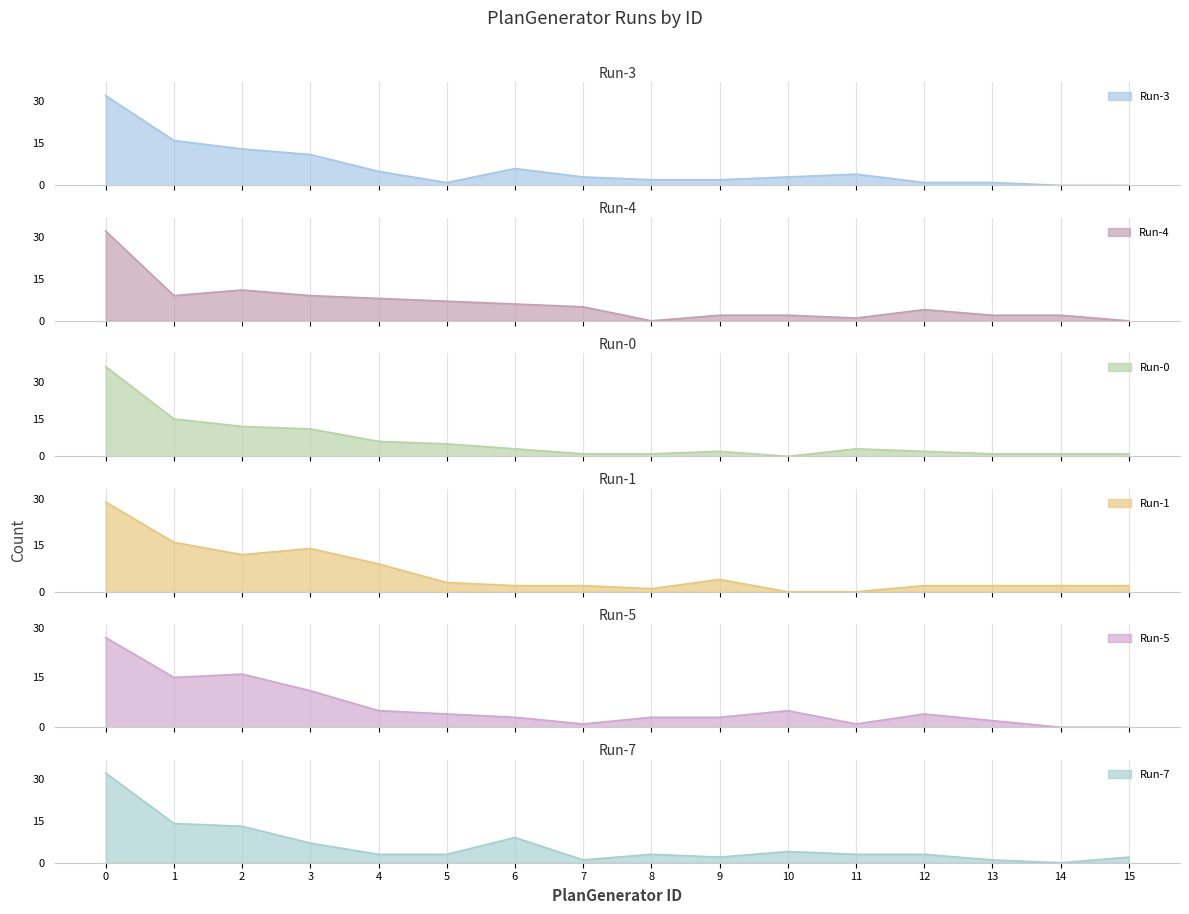

At which category does Run-5 reach its first local valley?

1